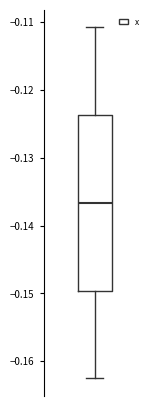

Where does the lower whisker of the box end on the y-axis? The values are not printed on the chart, so give them approximately, as read against the axis.

-0.163